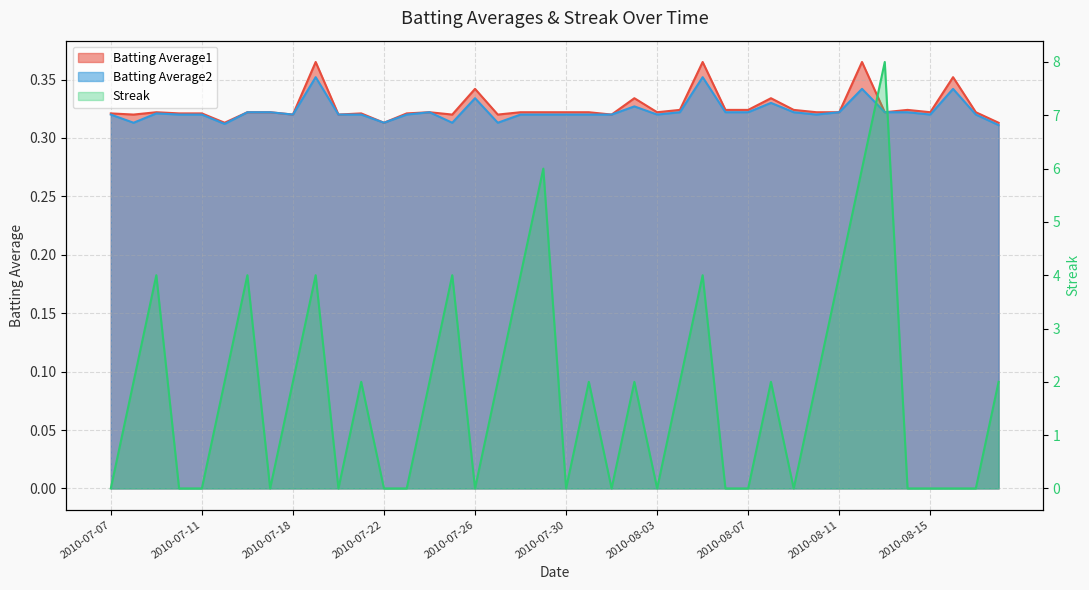

Which series has the largest total across all categories?

Streak